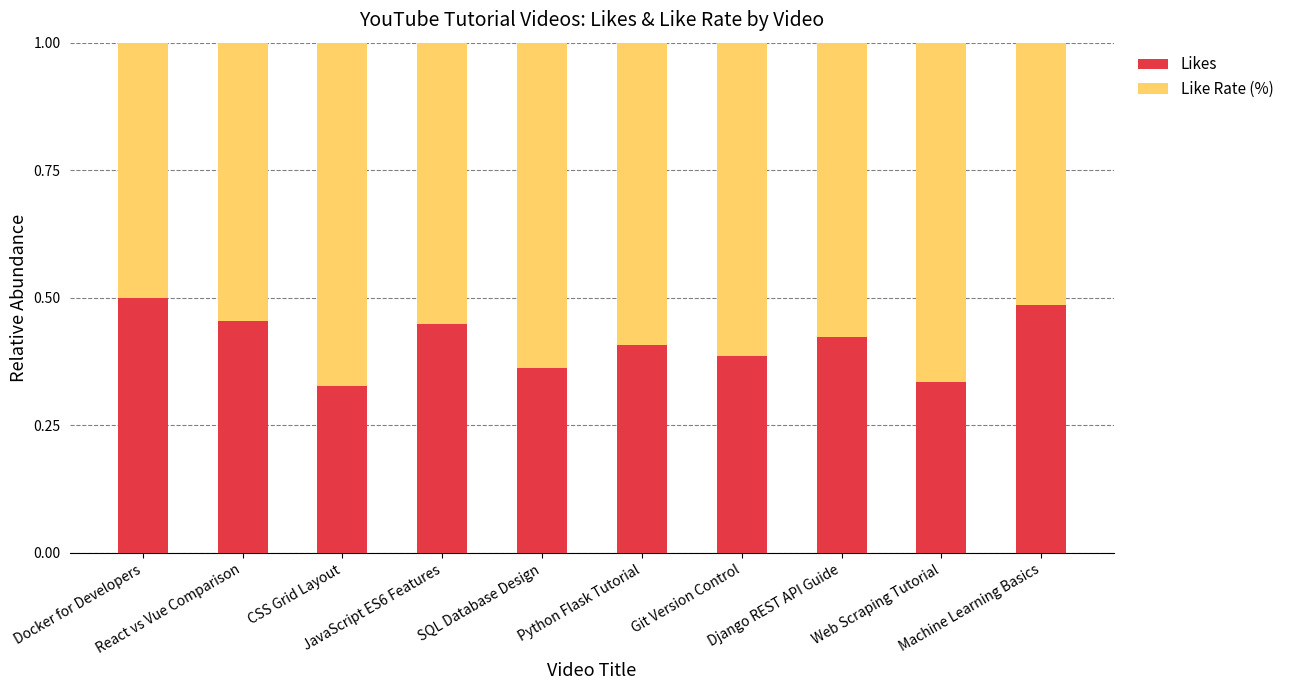

What is the sum of all Likes values?

4.1